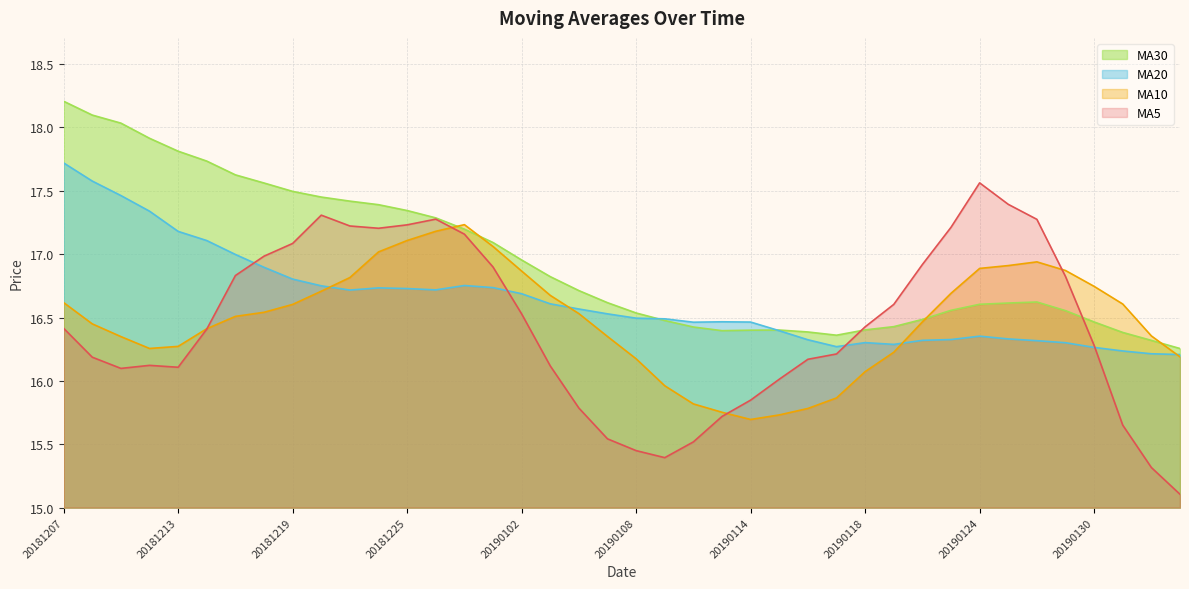

How many series are shown in this chart?

4